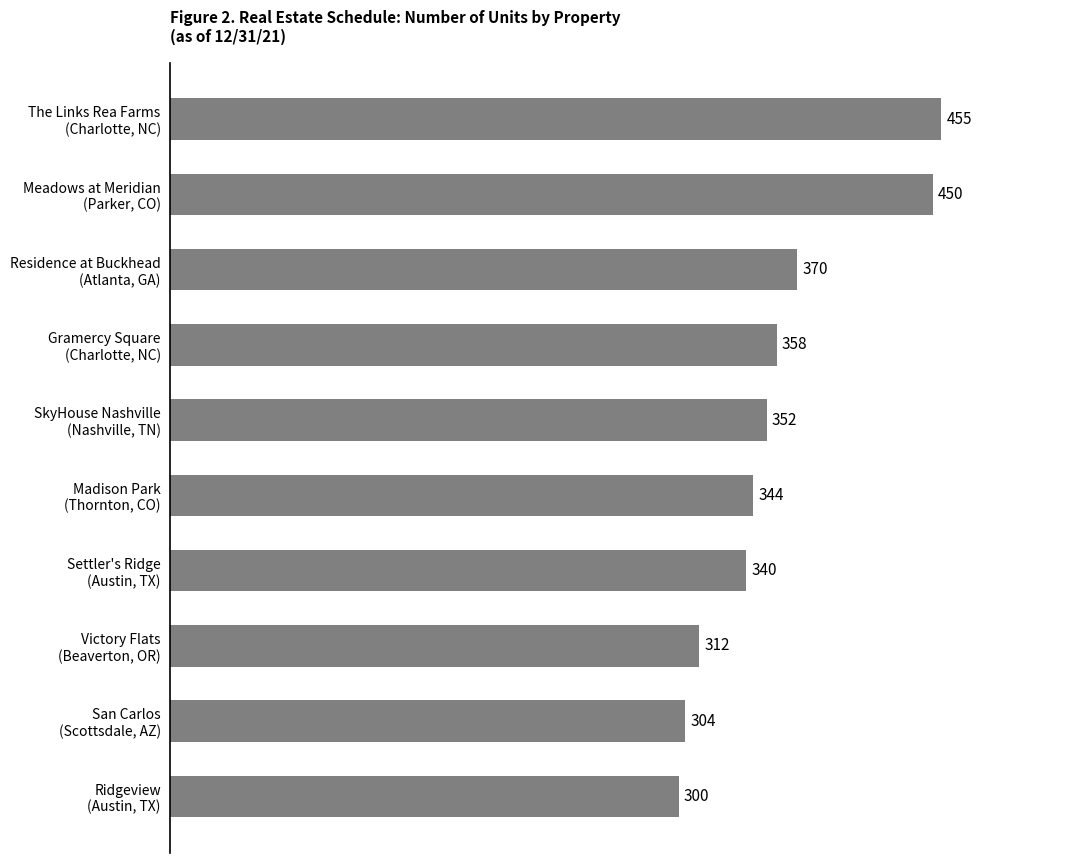

What is the sum of all values?

3585